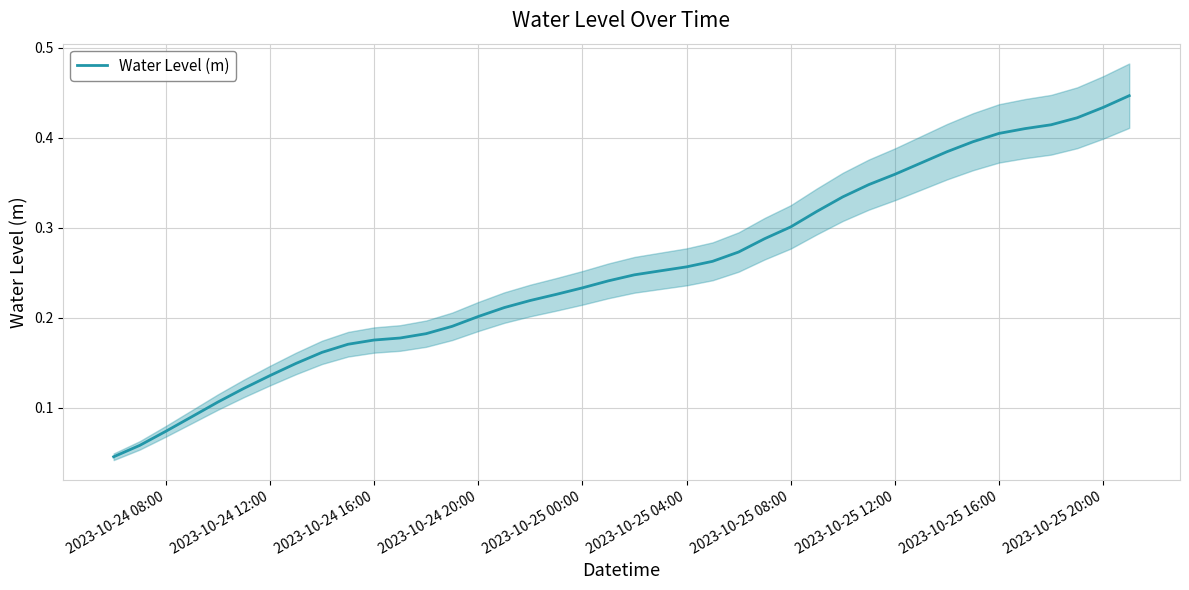

Is this an area chart (filled region under the line)?

No